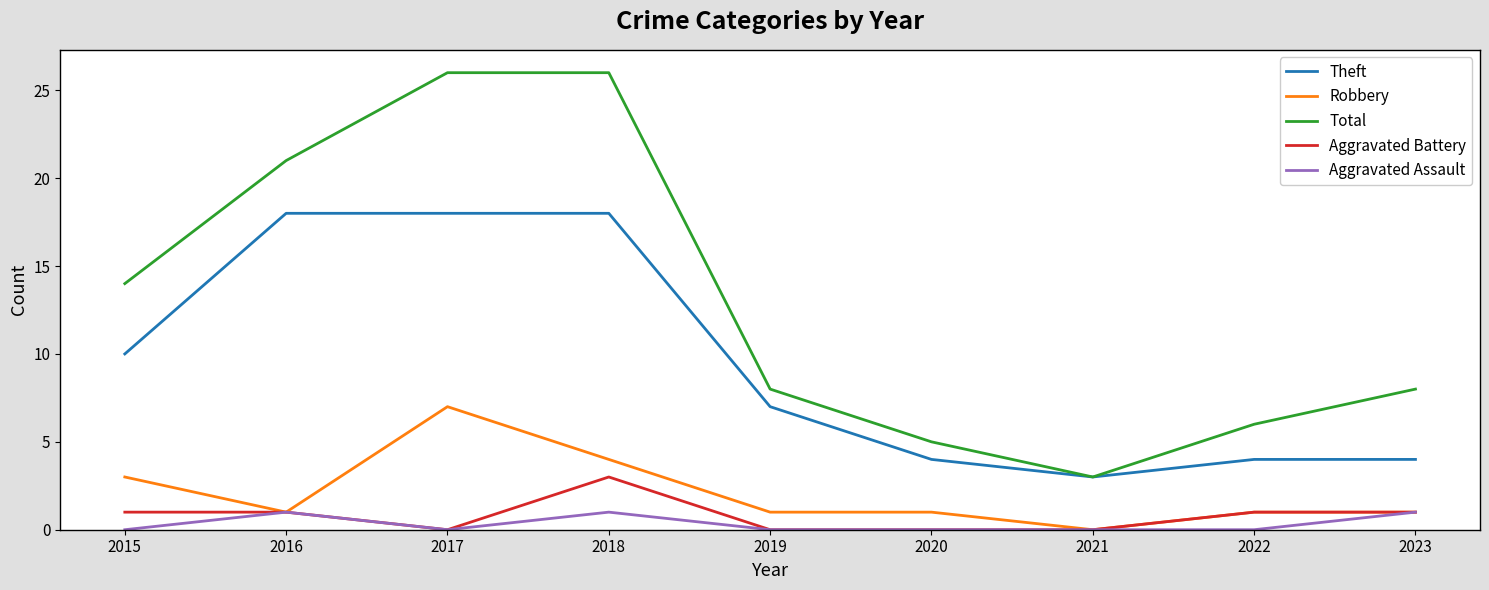

What is the total value across all series at 2019?

16